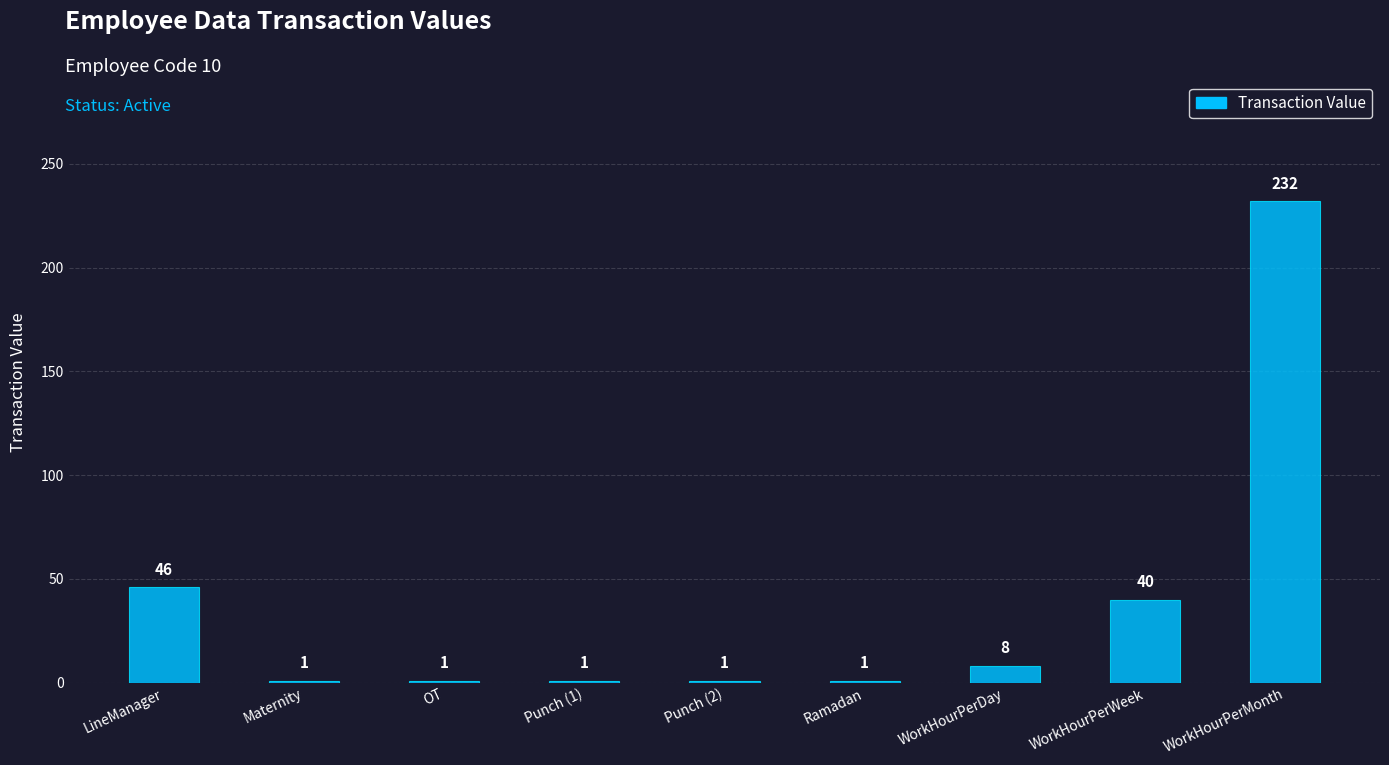

Reading left to right, transcribe all the data shown in this chart.

LineManager=46	Maternity=1	OT=1	Punch (1)=1	Punch (2)=1	Ramadan=1	WorkHourPerDay=8	WorkHourPerWeek=40	WorkHourPerMonth=232